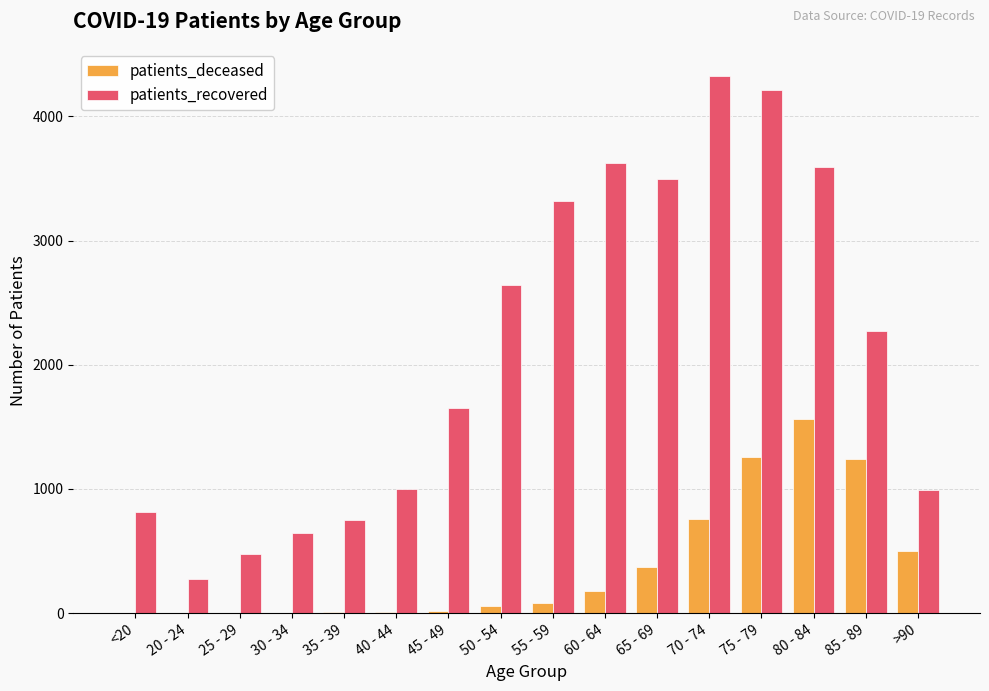

What is the highest value of the patients_deceased series?

1565